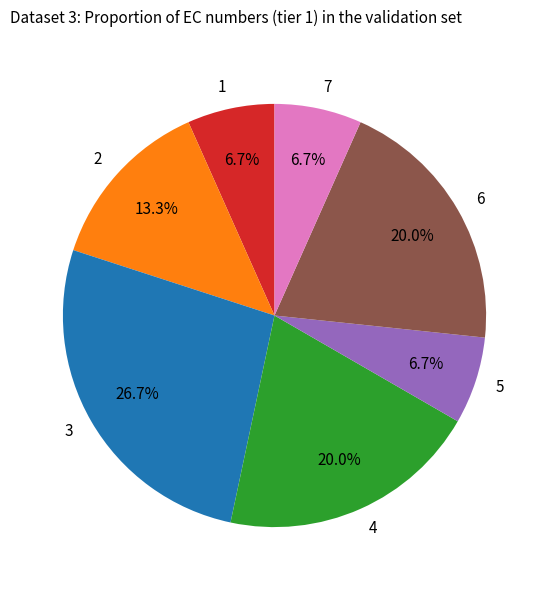

Approximately how many times larger is the value at 7 compared to 2?

0.5